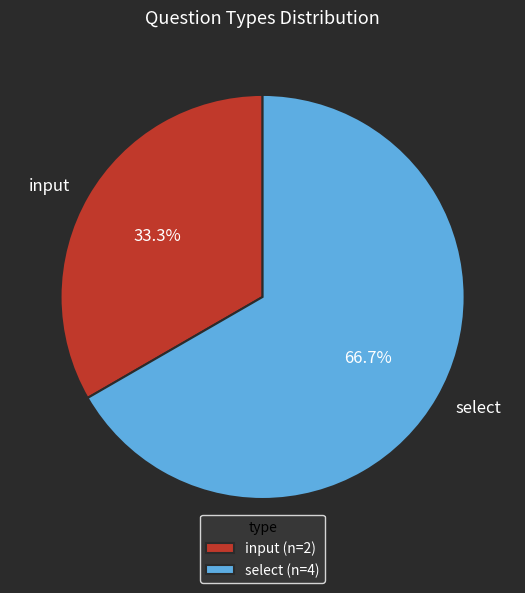

Approximately how many times larger is the value at input compared to select?

0.5